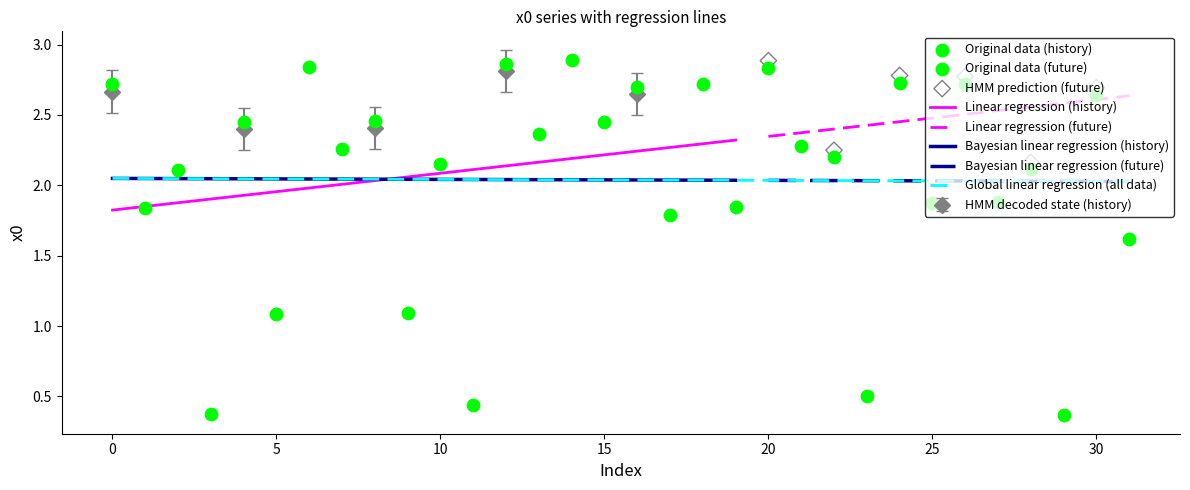

What is the change in value from 3 to 21?

+1.9